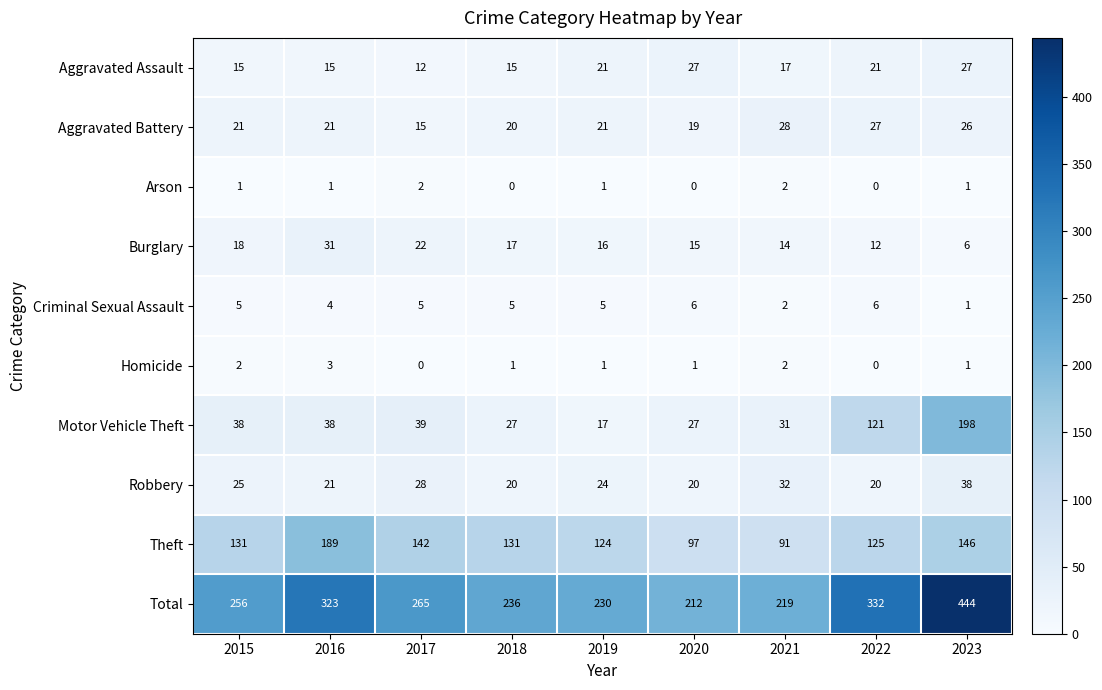

Rank the series by their maximum value, from highest to lowest.

Total, Motor Vehicle Theft, Theft, Robbery, Burglary, Aggravated Battery, Aggravated Assault, Criminal Sexual Assault, Homicide, Arson